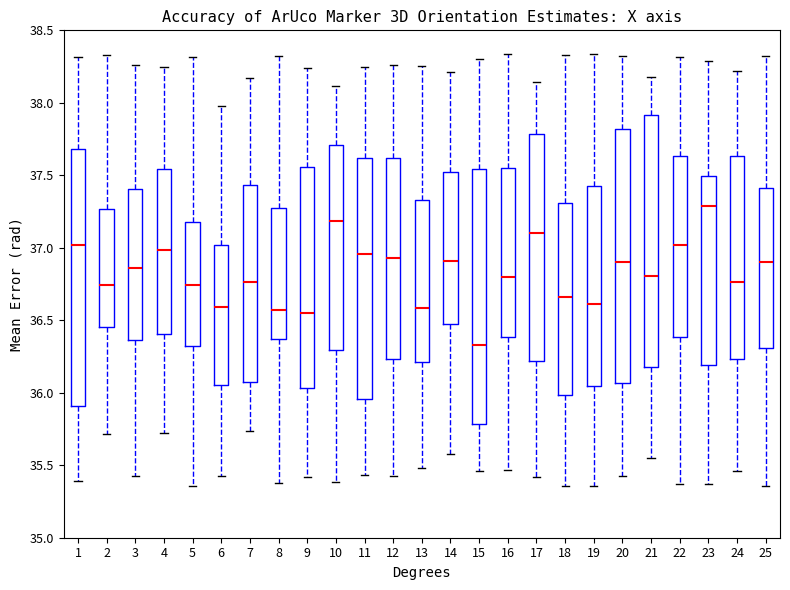

Reading left to right, read every box against the y-axis: the position of its median line, the range the box covers, and the ends of its whiskers. The values are not printed on the chart, so give them approximately, as read against the axis.

1: median 37.00, box 35.90 to 37.70, whiskers 35.40 to 38.30
2: median 36.75, box 36.45 to 37.25, whiskers 35.70 to 38.35
3: median 36.85, box 36.35 to 37.40, whiskers 35.45 to 38.25
4: median 37.00, box 36.40 to 37.55, whiskers 35.75 to 38.25
5: median 36.75, box 36.30 to 37.20, whiskers 35.35 to 38.30
6: median 36.60, box 36.05 to 37.00, whiskers 35.45 to 38.00
7: median 36.75, box 36.05 to 37.45, whiskers 35.75 to 38.15
8: median 36.55, box 36.35 to 37.25, whiskers 35.40 to 38.30
9: median 36.55, box 36.05 to 37.55, whiskers 35.40 to 38.25
10: median 37.20, box 36.30 to 37.70, whiskers 35.40 to 38.10
11: median 36.95, box 35.95 to 37.60, whiskers 35.45 to 38.25
12: median 36.95, box 36.25 to 37.60, whiskers 35.45 to 38.25
13: median 36.60, box 36.20 to 37.35, whiskers 35.50 to 38.25
14: median 36.90, box 36.45 to 37.50, whiskers 35.60 to 38.20
15: median 36.35, box 35.80 to 37.55, whiskers 35.45 to 38.30
16: median 36.80, box 36.40 to 37.55, whiskers 35.45 to 38.35
17: median 37.10, box 36.20 to 37.80, whiskers 35.40 to 38.15
18: median 36.65, box 36.00 to 37.30, whiskers 35.35 to 38.35
19: median 36.60, box 36.05 to 37.45, whiskers 35.35 to 38.35
20: median 36.90, box 36.05 to 37.80, whiskers 35.45 to 38.30
21: median 36.80, box 36.20 to 37.90, whiskers 35.55 to 38.20
22: median 37.00, box 36.40 to 37.65, whiskers 35.35 to 38.30
23: median 37.30, box 36.20 to 37.50, whiskers 35.35 to 38.30
24: median 36.75, box 36.25 to 37.65, whiskers 35.45 to 38.20
25: median 36.90, box 36.30 to 37.40, whiskers 35.35 to 38.30